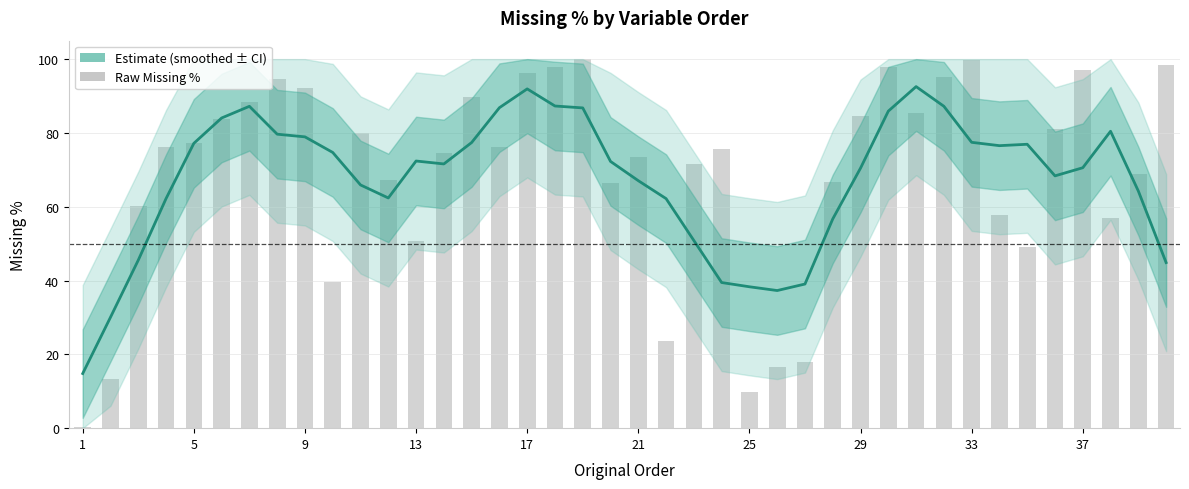

What is the average value of the Estimate series?

67.4